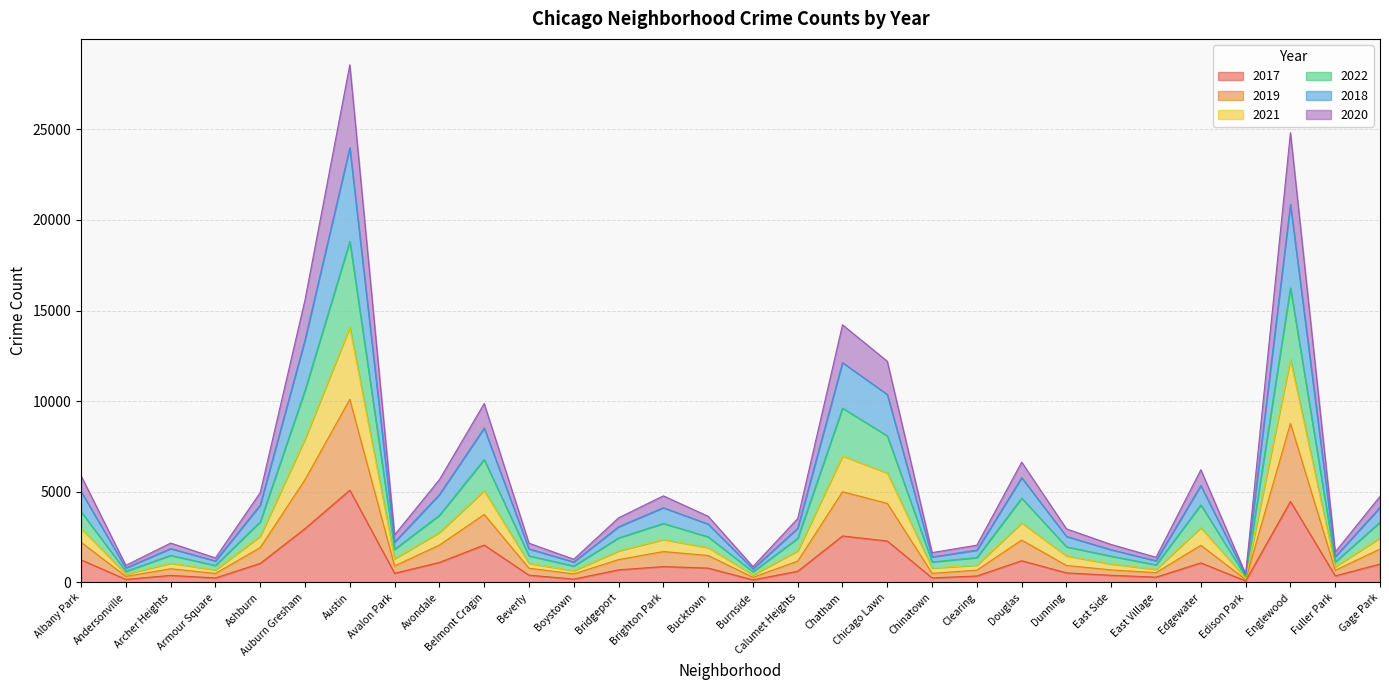

What is the total value across all series at Edgewater?

6219